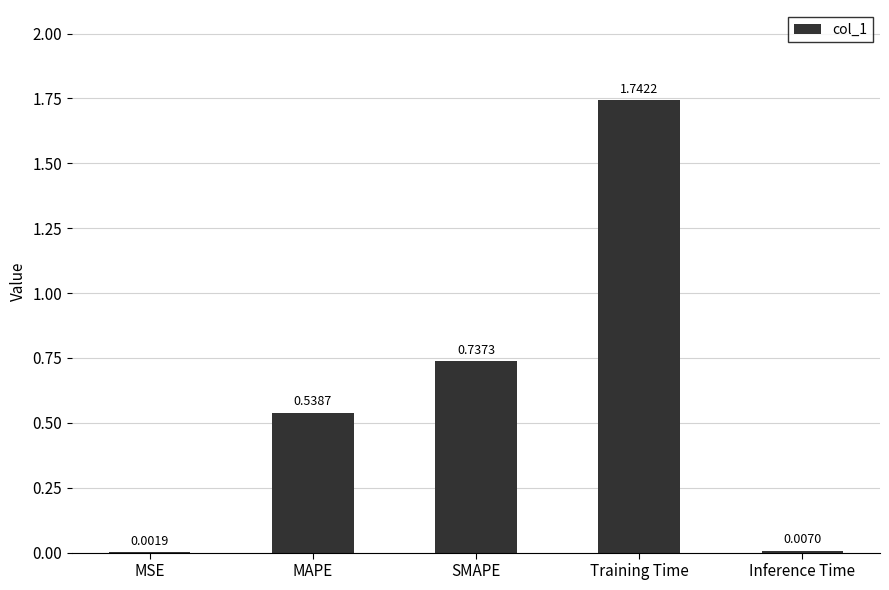

Which has a higher value, Inference Time or Training Time?

Training Time